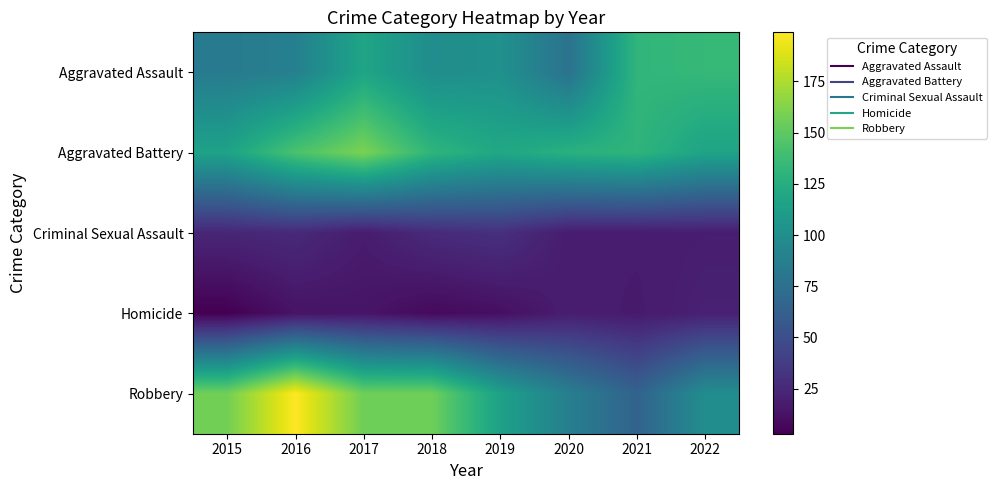

Which category has the lowest value across all series?

2015